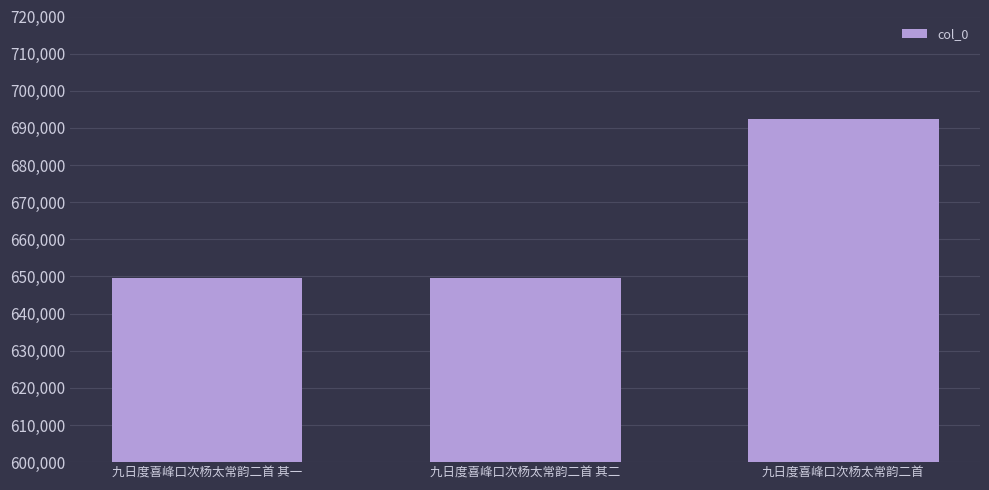

Which has a higher value, 九日度喜峰口次杨太常韵二首 or 九日度喜峰口次杨太常韵二首 其二?

九日度喜峰口次杨太常韵二首